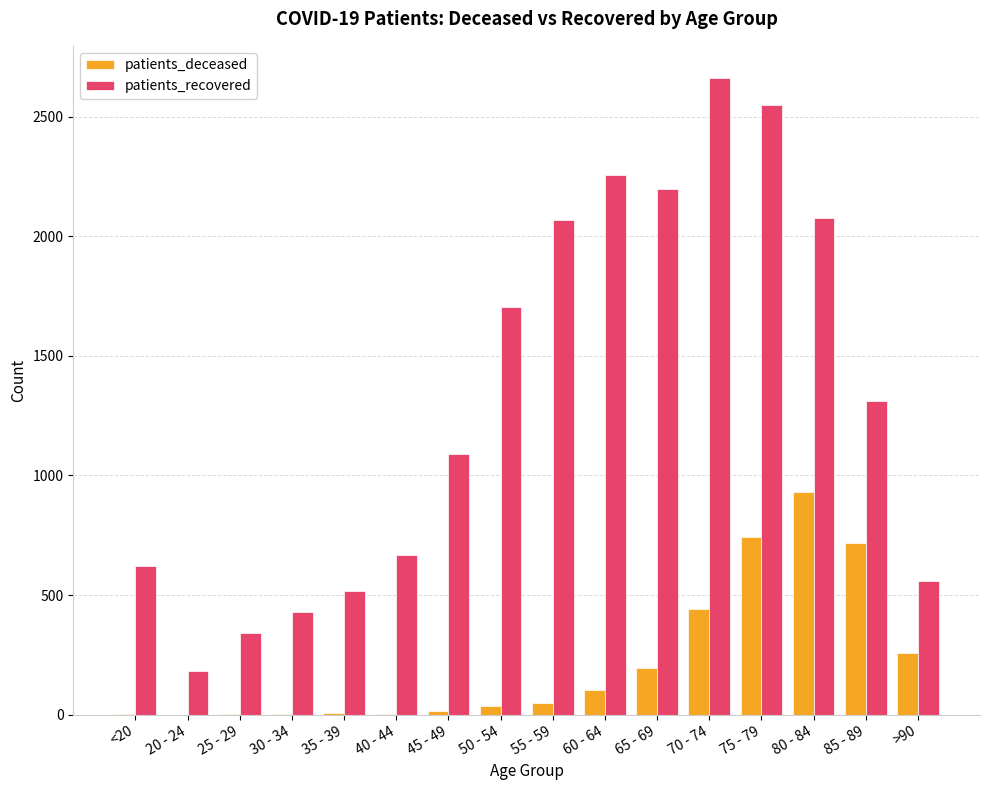

The patients_deceased series shows 96 at 65 - 69. True or false?

False